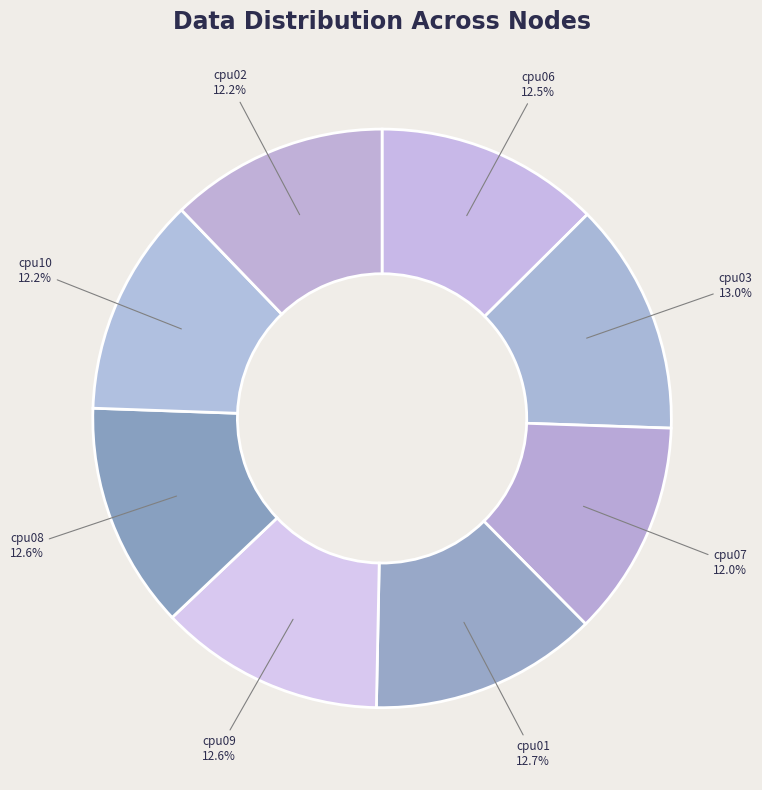

Combined, what portion of the pie is cpu06 and cpu02?

24.7%